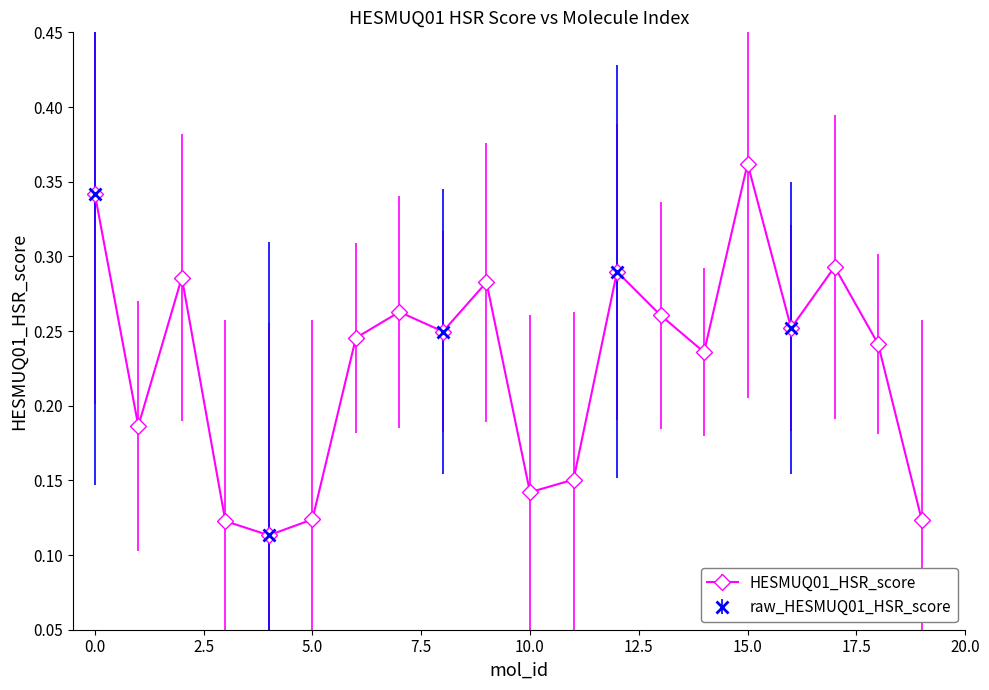

At which category does the data reach its first local valley?

1